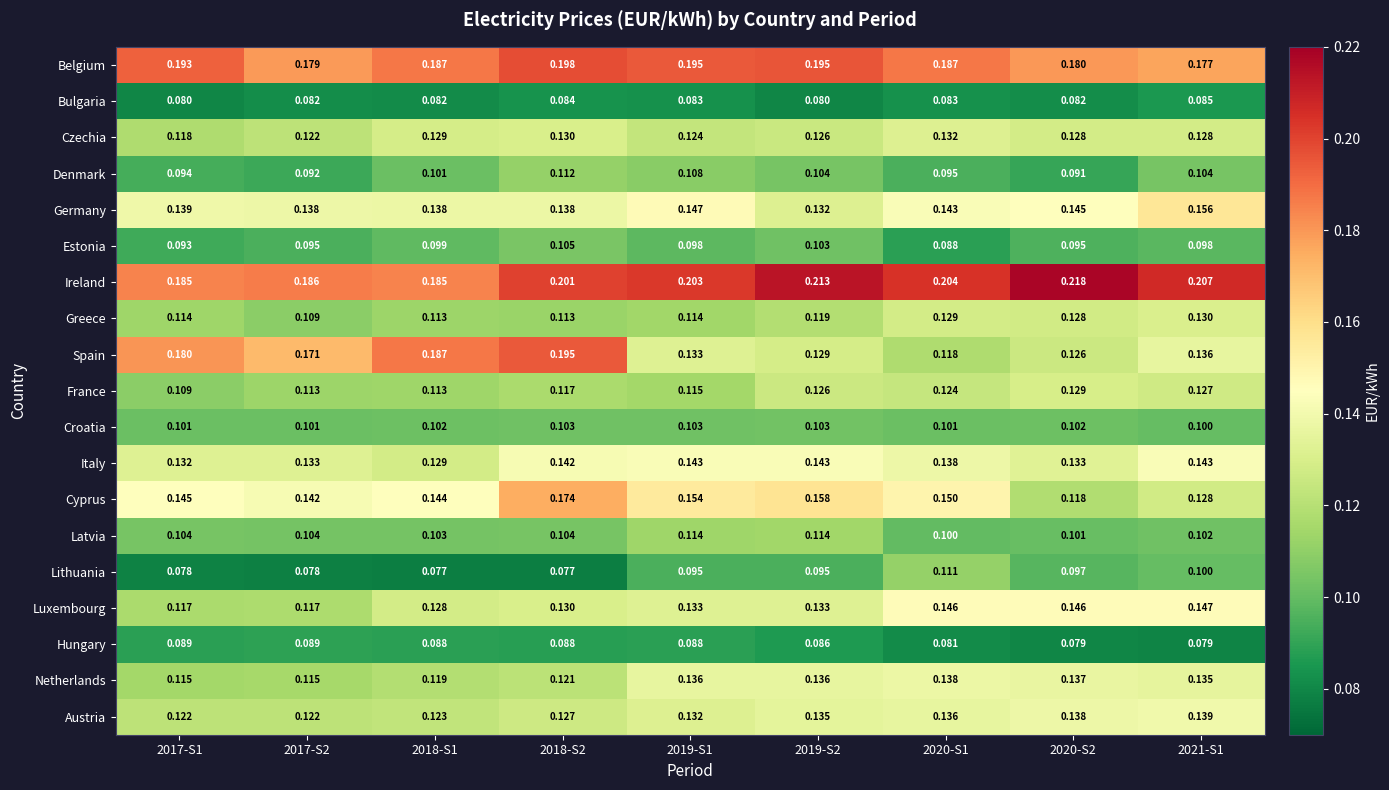

Which series has the widest spread of values?

Spain